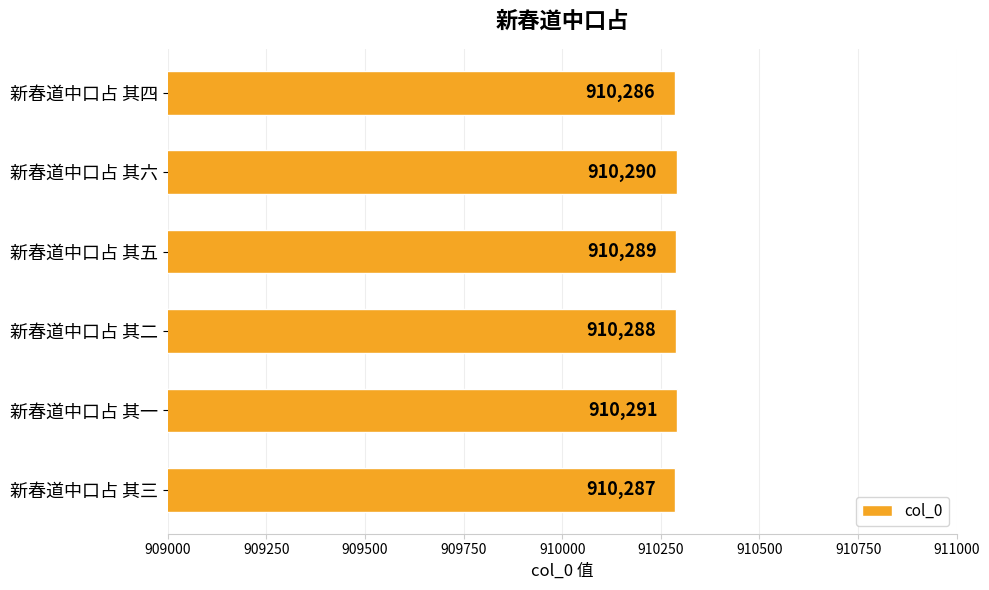

List the labels in order of value, smallest first.

新春道中口占 其四, 新春道中口占 其三, 新春道中口占 其二, 新春道中口占 其五, 新春道中口占 其六, 新春道中口占 其一